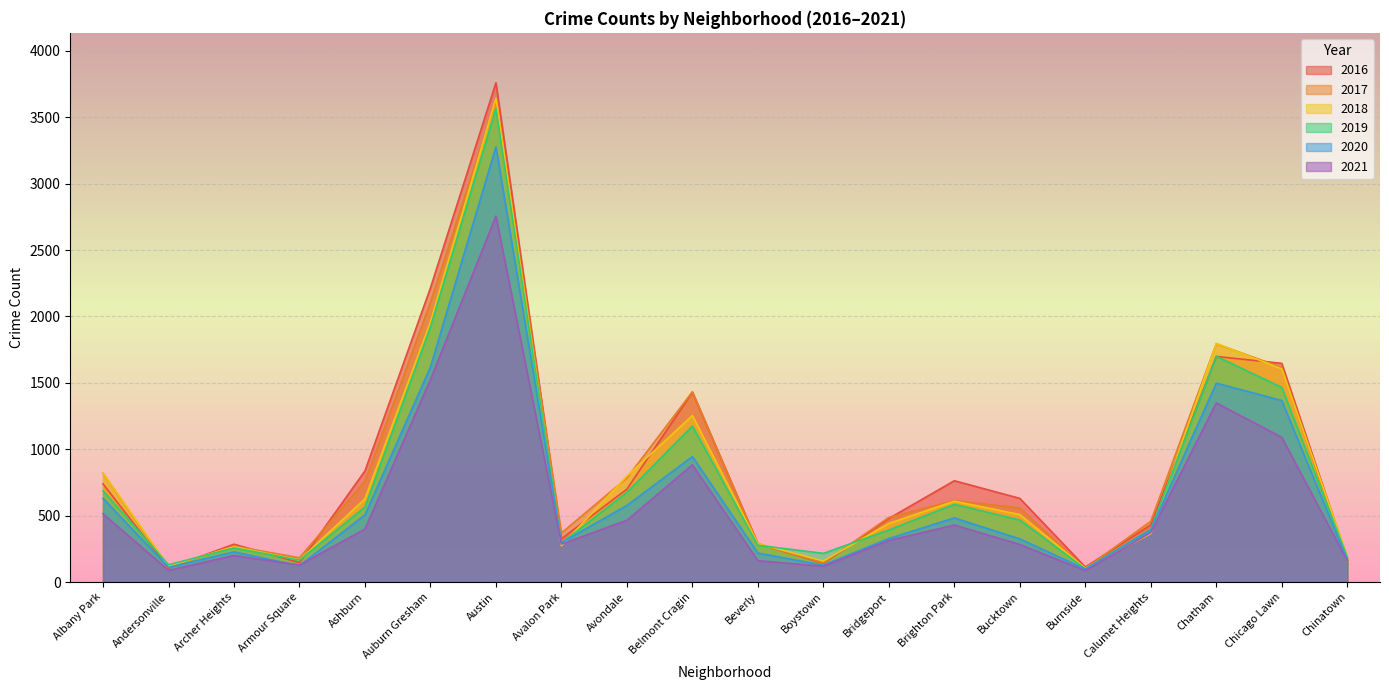

How many lines are shown in the chart?

6